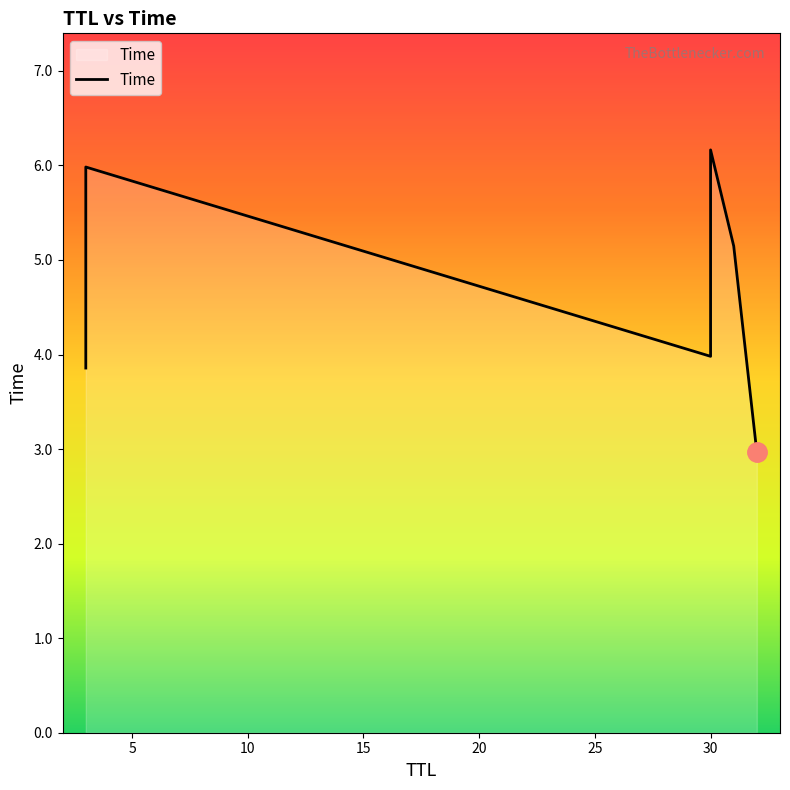

At which label is the value closest to 4?

30